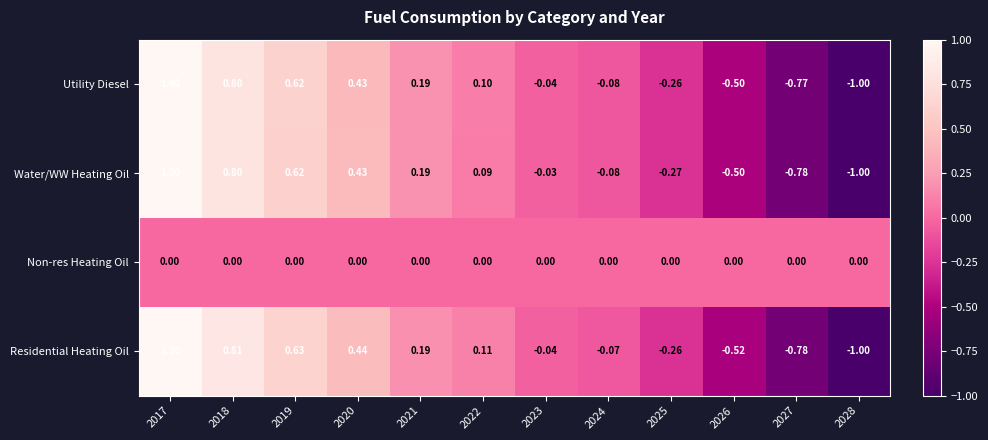

Is the value of Non-res Heating Oil at 2018 greater than the value of Water/WW Heating Oil at 2026?

Yes